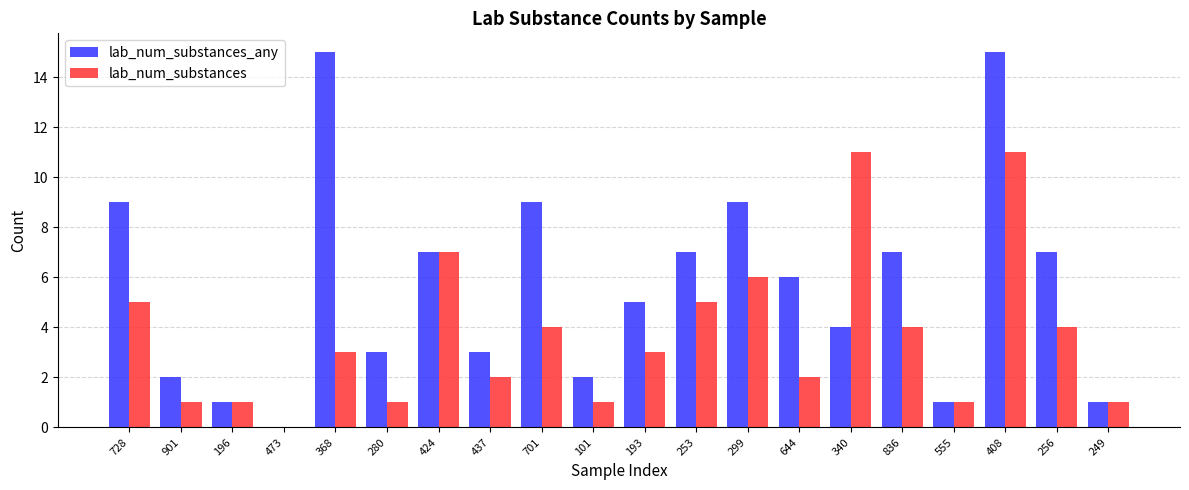

Does the chart contain stacked bars?

No